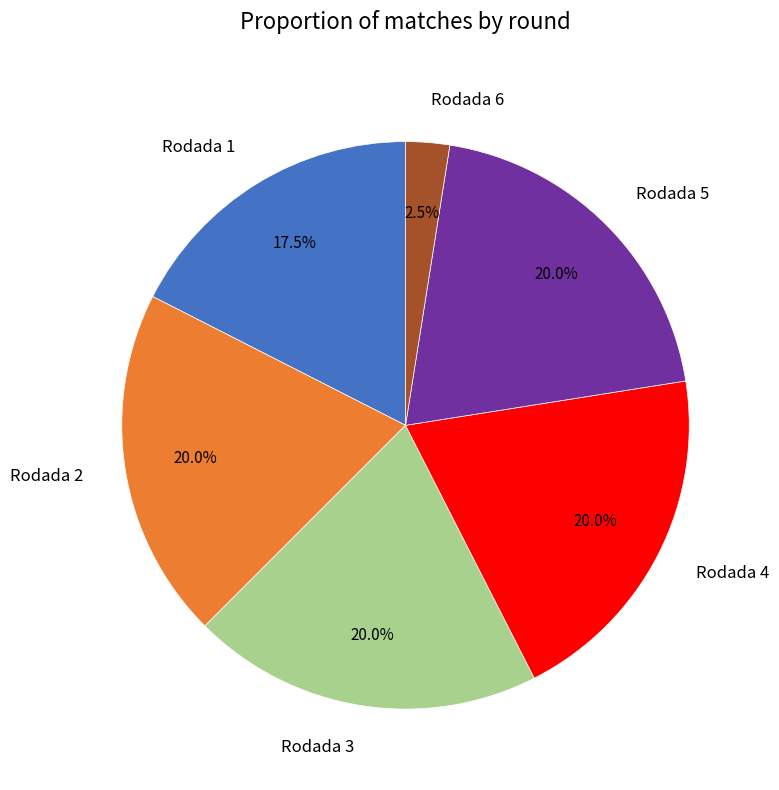

Count the number of slices in the pie.

6